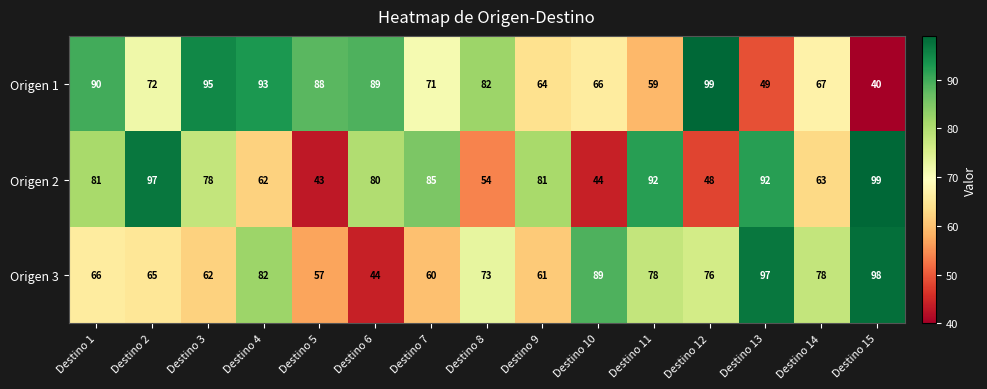

What is the sum of all Origen 1 values?

1124